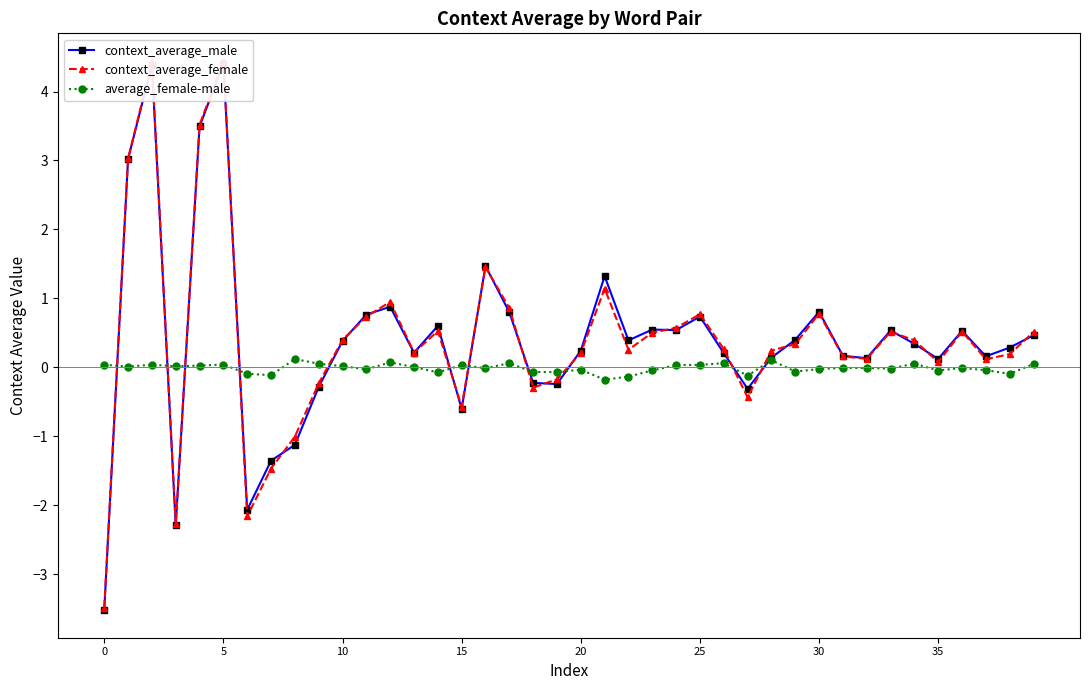

Does the chart have visible grid lines?

No